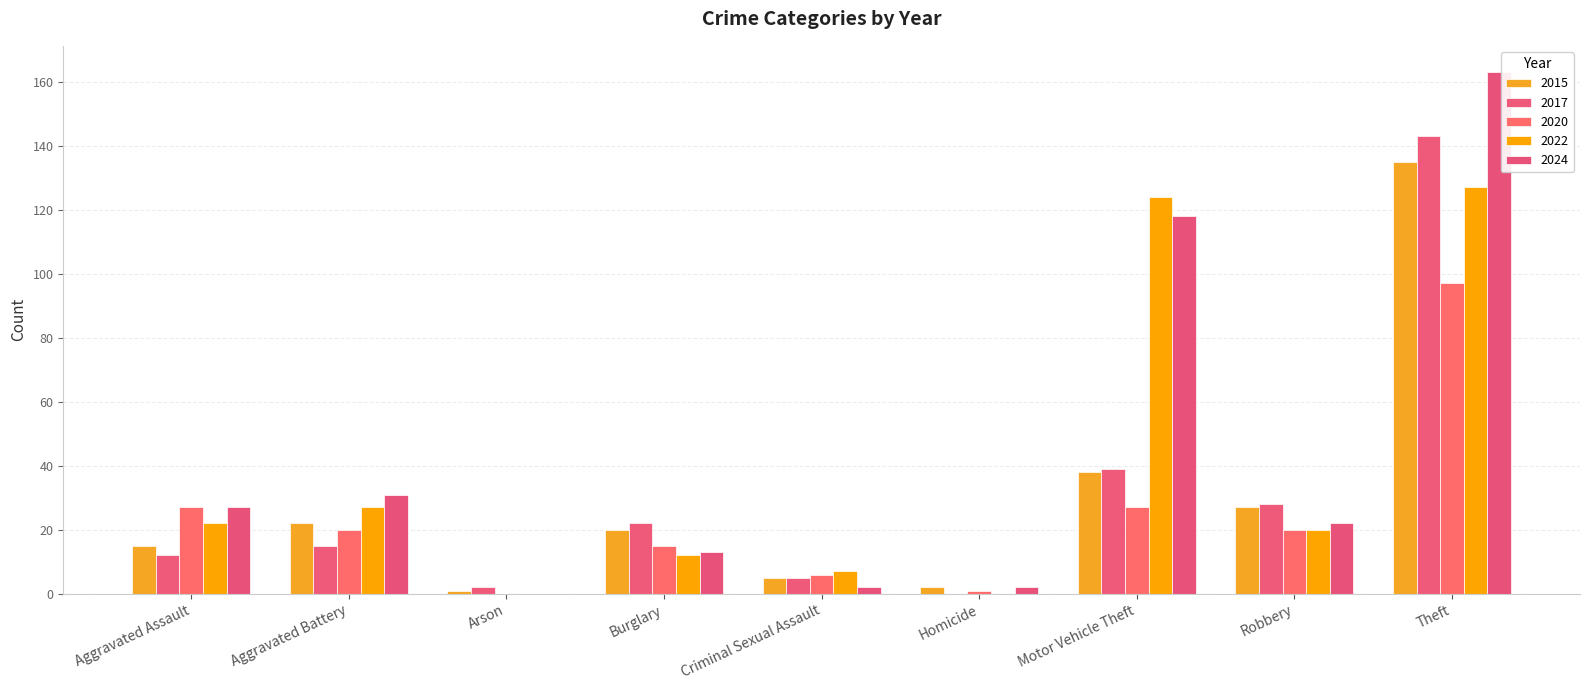

What is the maximum value shown in the chart?

163